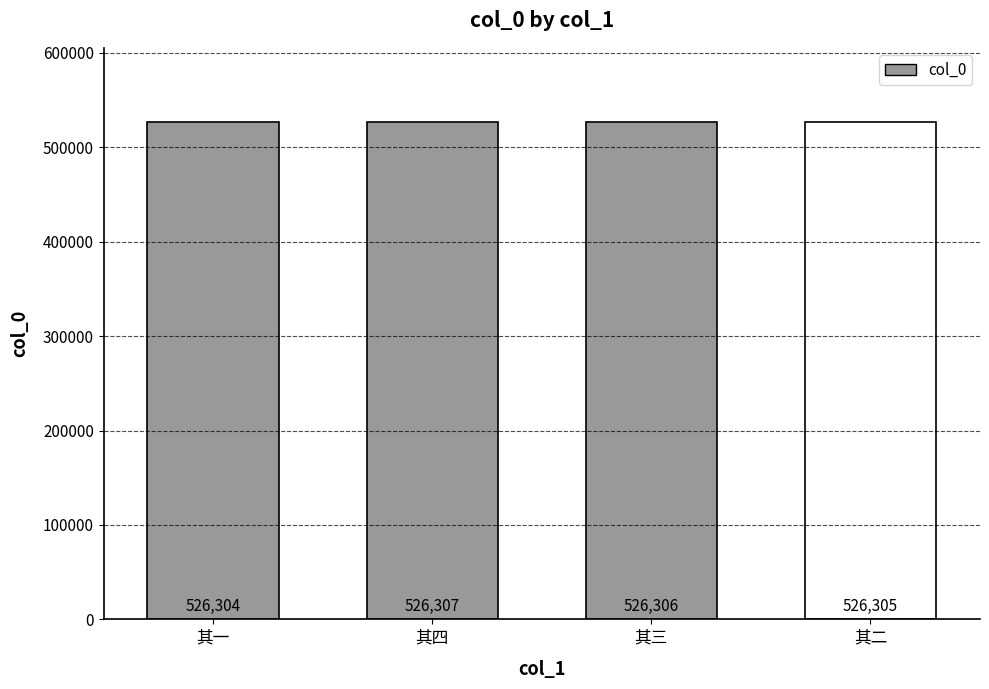

True or false: the data shows 895579 at 赠王司寇乞养归台南四首 其一.

False